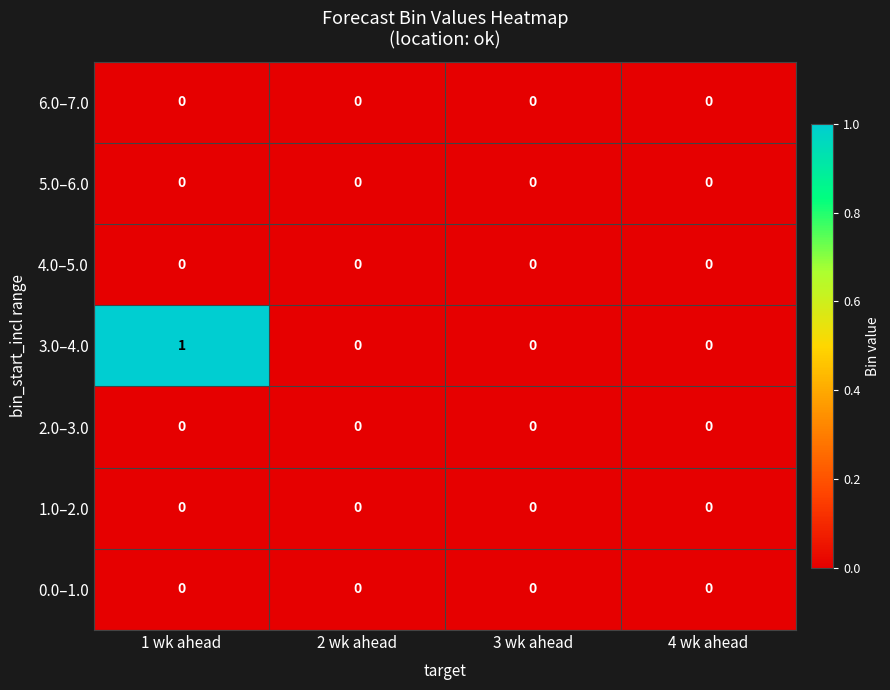

Count the 3.0–4.0 values in the range 0 to 1.

4